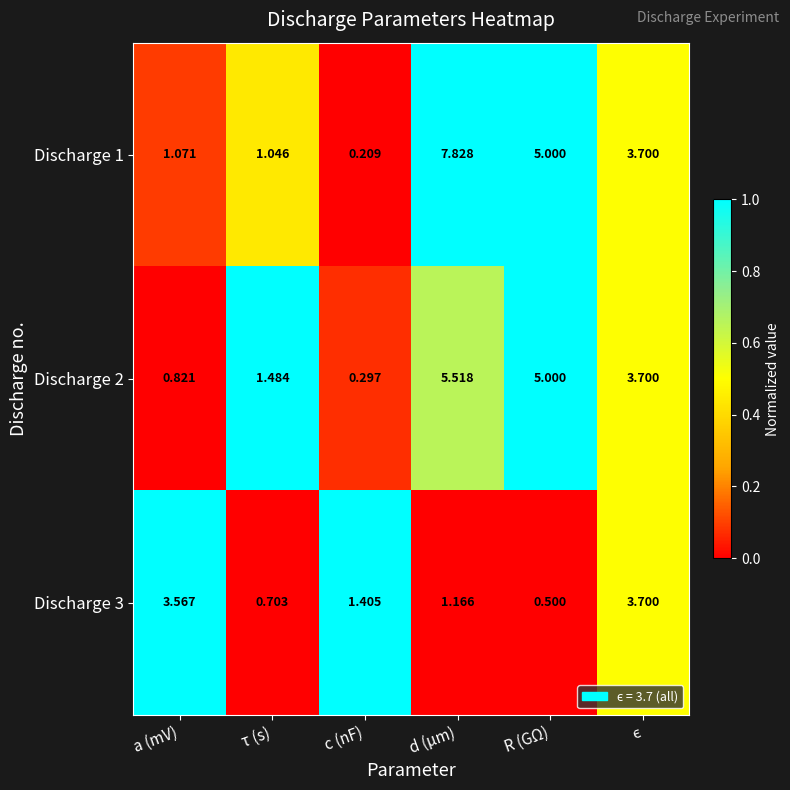

Rank the series by their maximum value, from highest to lowest.

Discharge 1, Discharge 2, Discharge 3